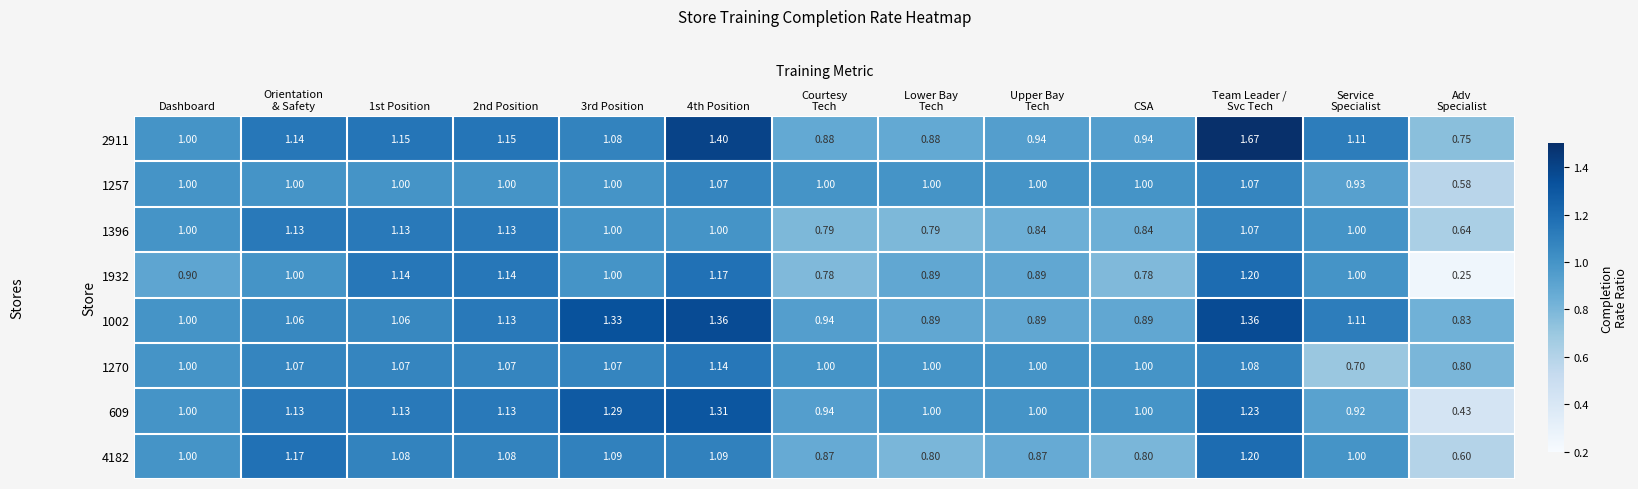

Where is 1002 nearest to the value 1?

Dashboard